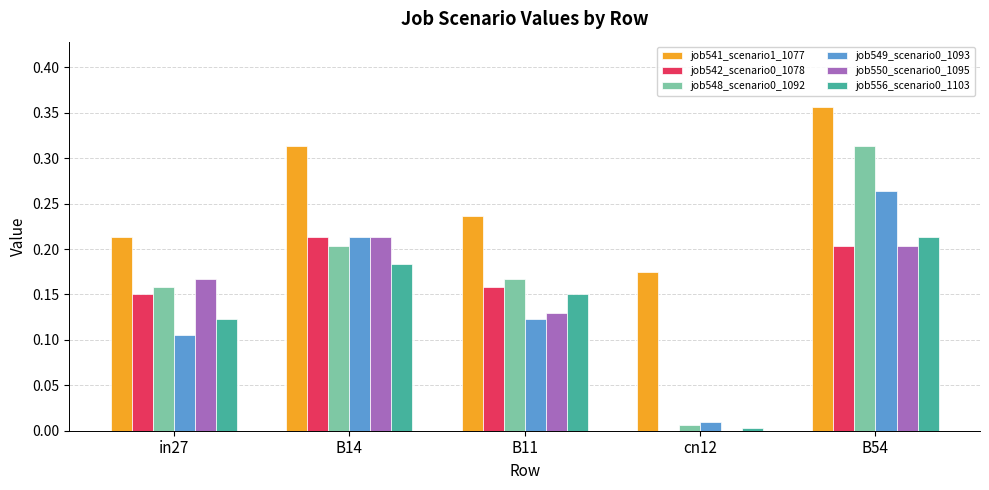

True or false: job541_scenario1_1077 has a value of 0.2 at B11.

True